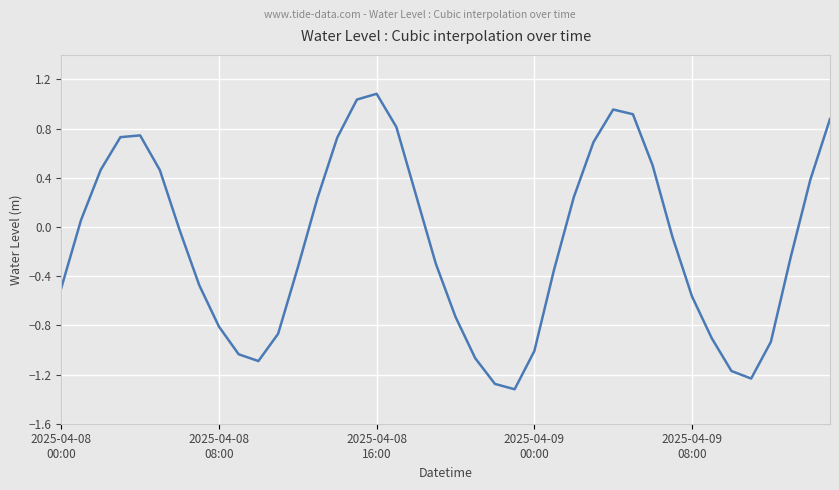

What is the minimum value shown in the chart?

-1.3